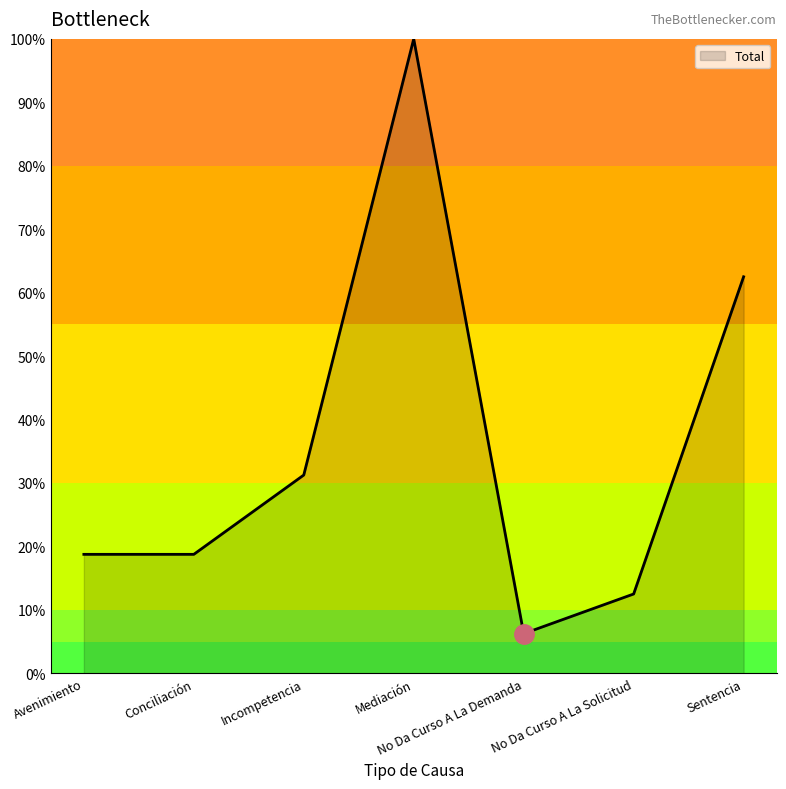

Count the number of data series in this chart.

1